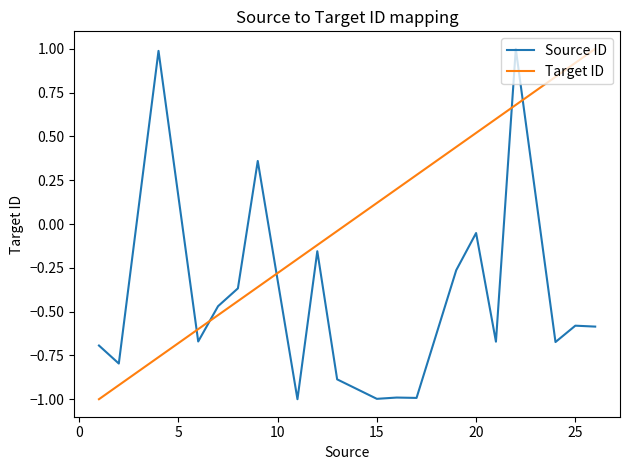

List the series in order of their overall mean, highest first.

Target ID, Source ID